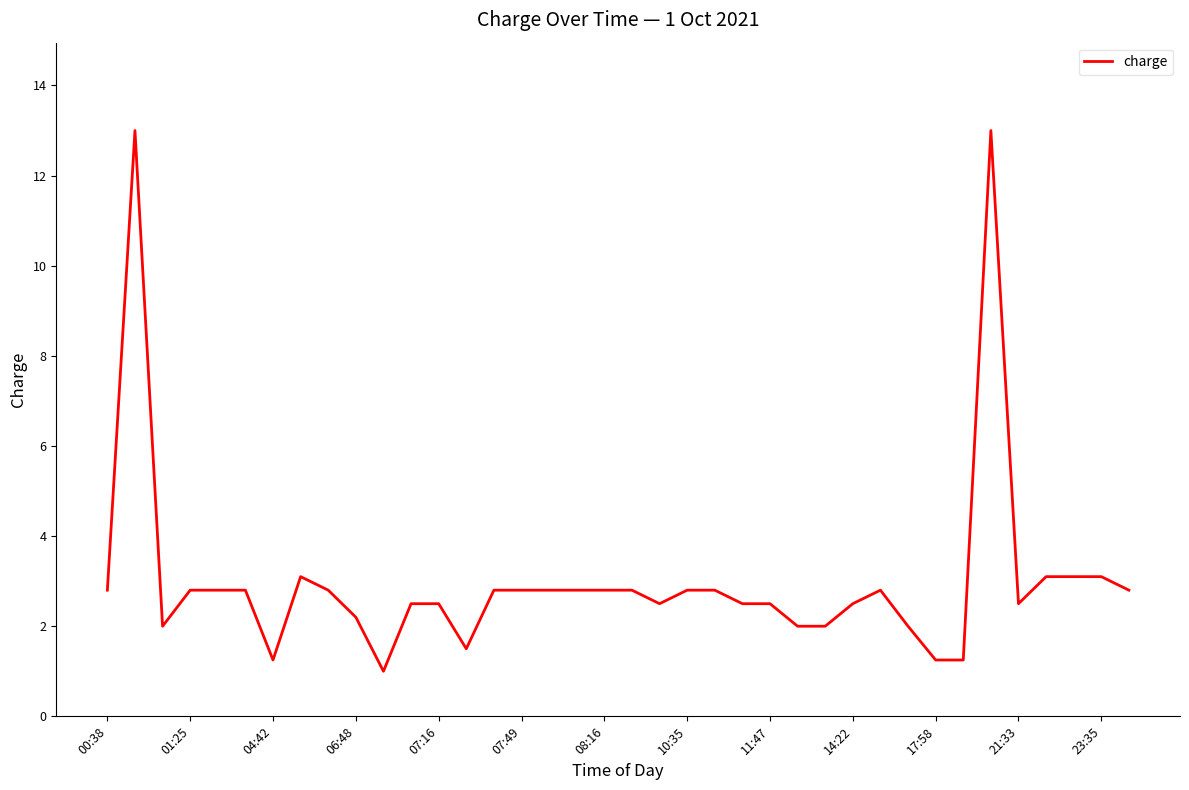

What is the difference between the maximum and minimum values?

12.0